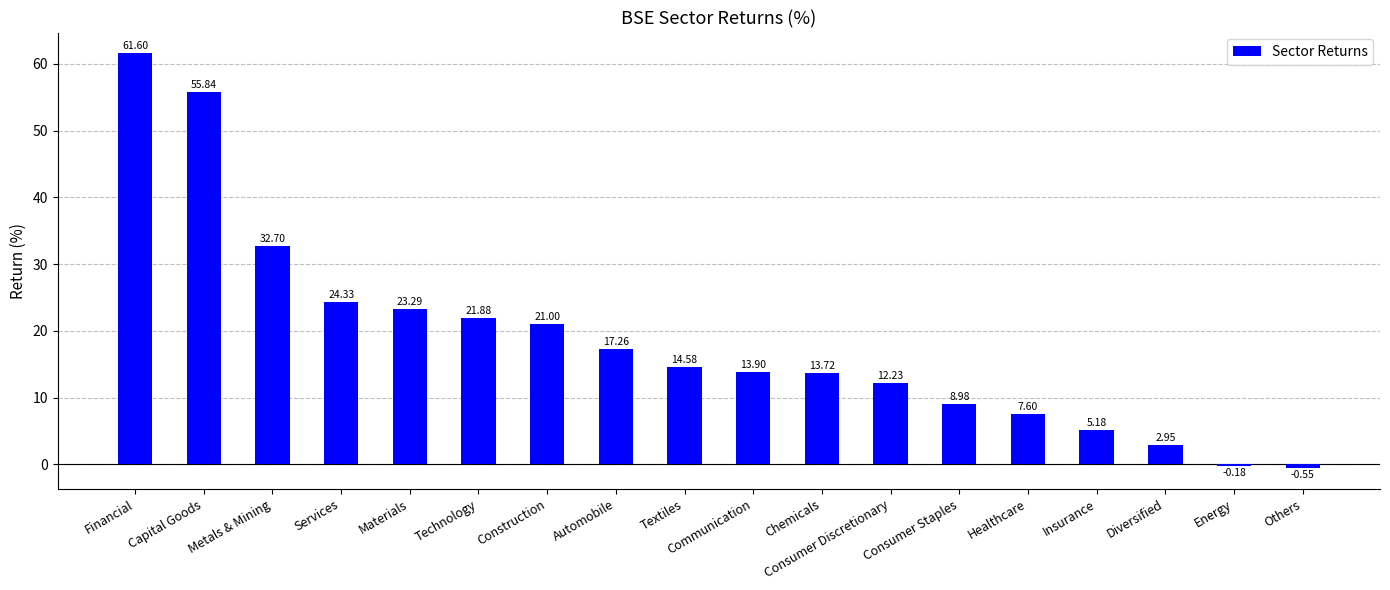

What is the change in value from Chemicals to Consumer Discretionary?

-1.5